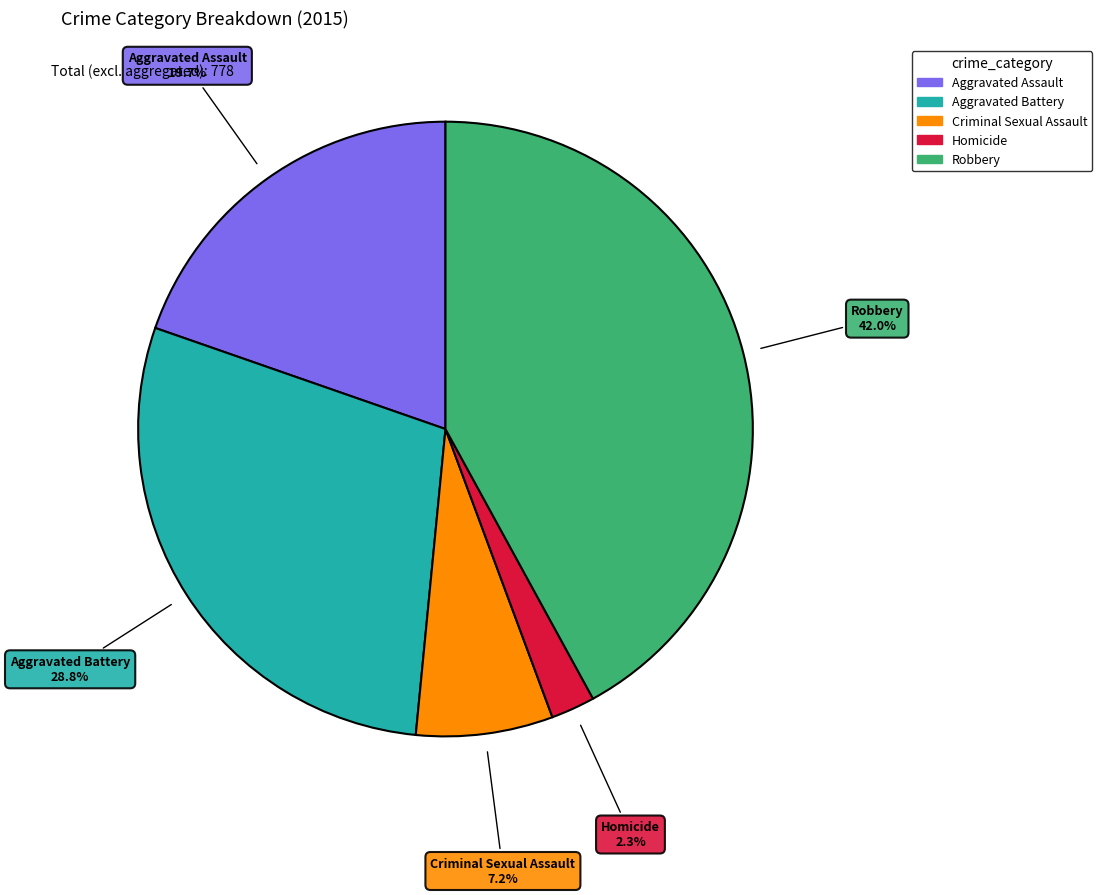

Does any single category account for the majority?

No